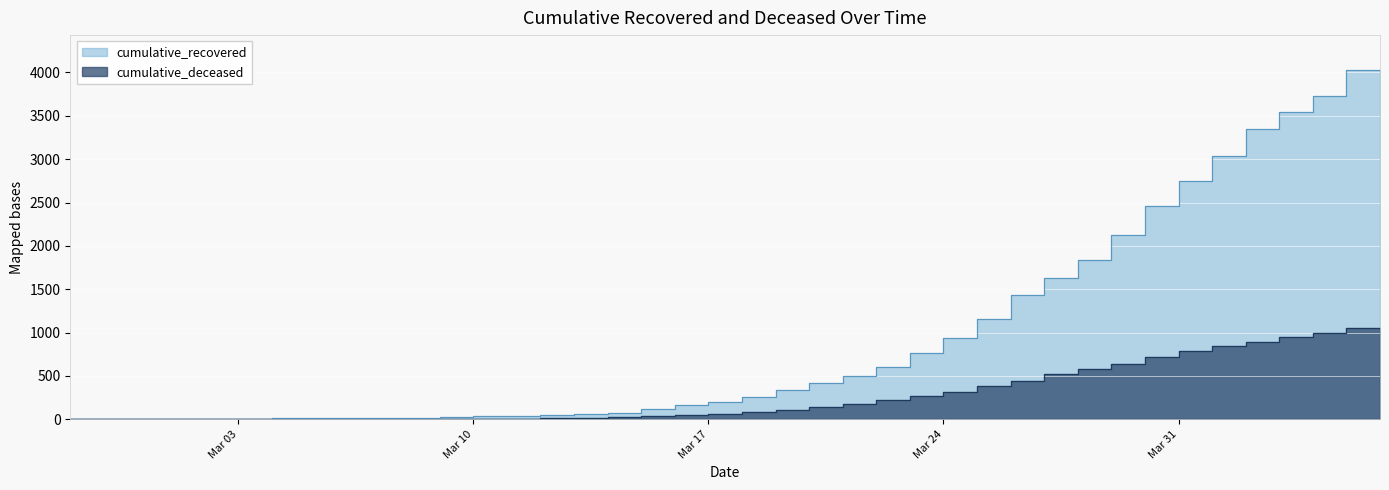

What is the difference between the maximum and minimum values in the cumulative_deceased series?

1056